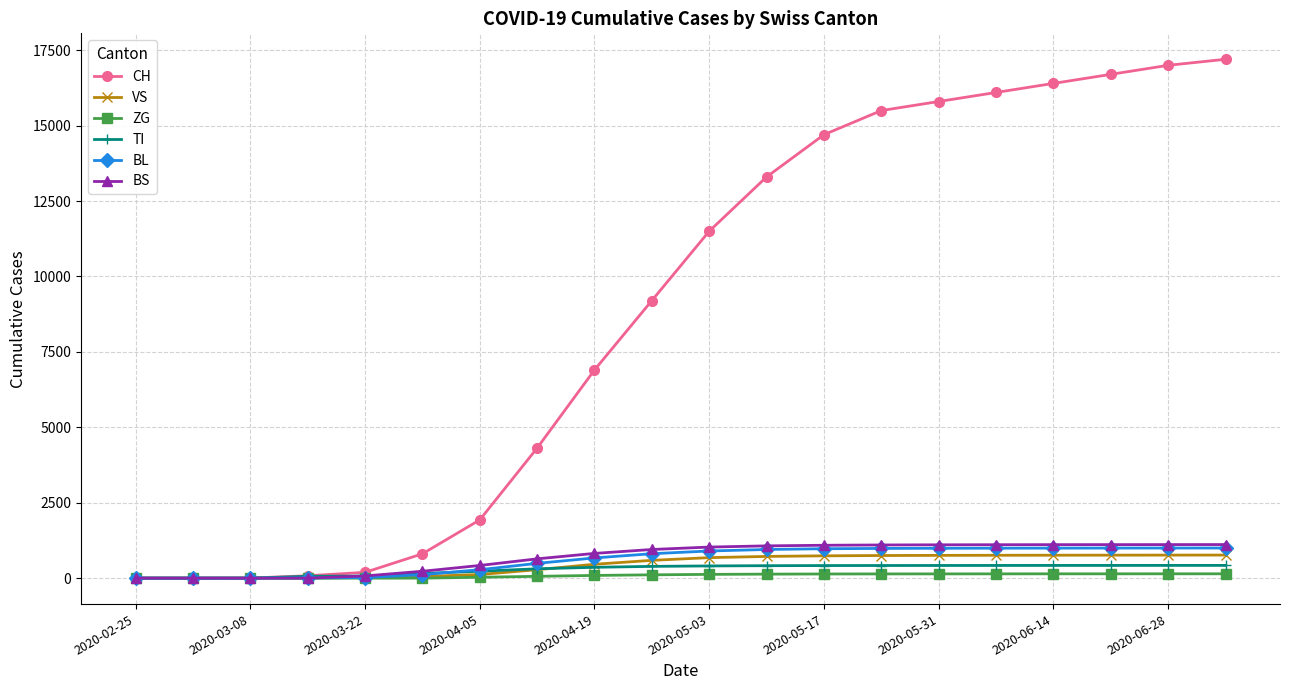

How many lines are shown in the chart?

6